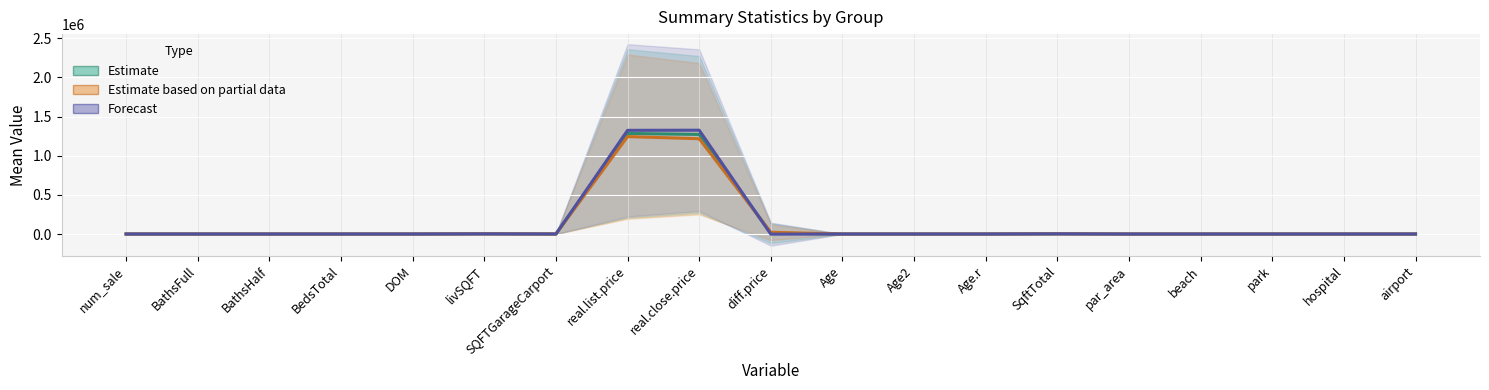

What position from the right is SQFTGarageCarport?

13